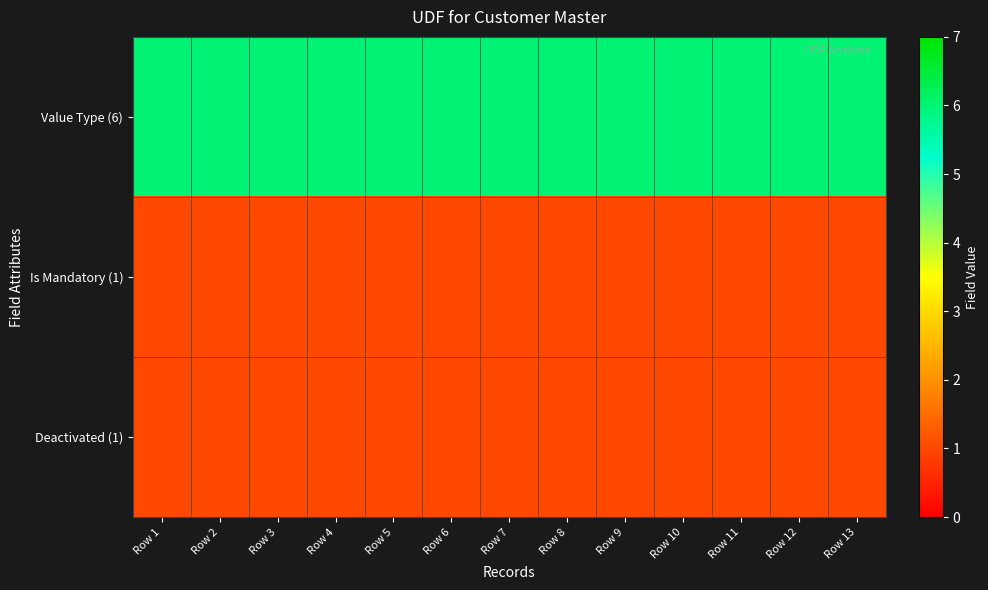

Count the number of data series in this chart.

3